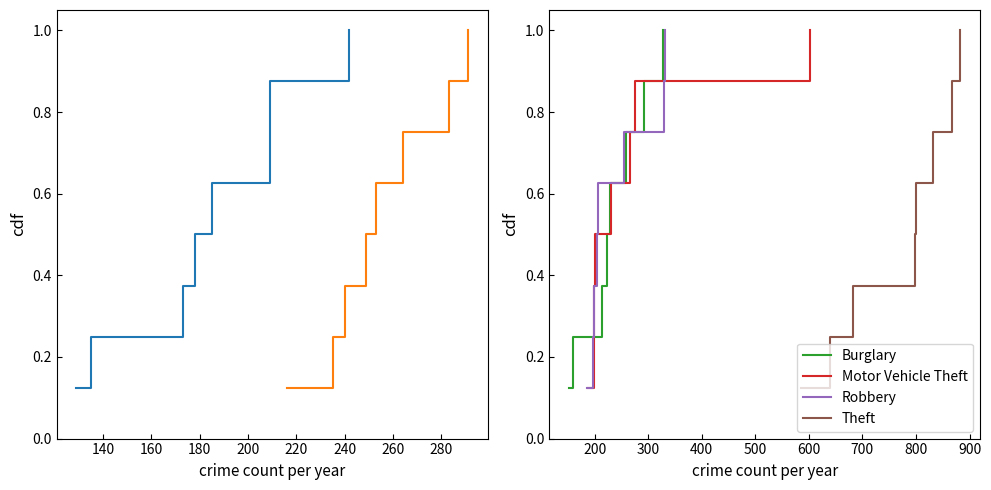

Which series has the widest spread of values?

Aggravated Assault